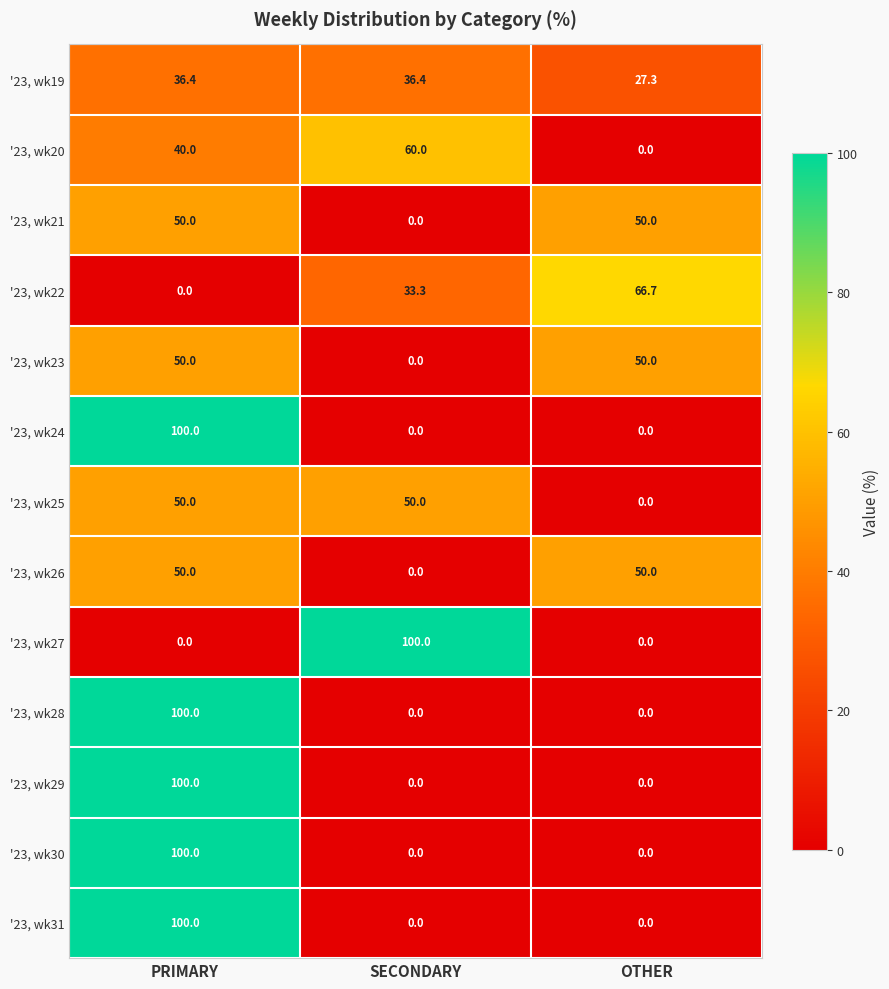

What value does the '23, wk22 series have at OTHER?

66.7